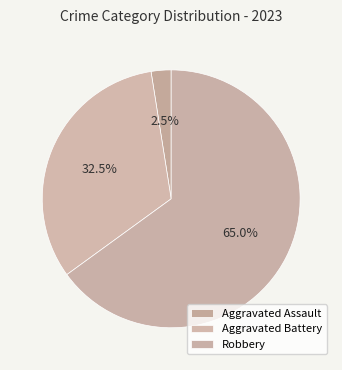

Does any single category account for the majority?

Yes